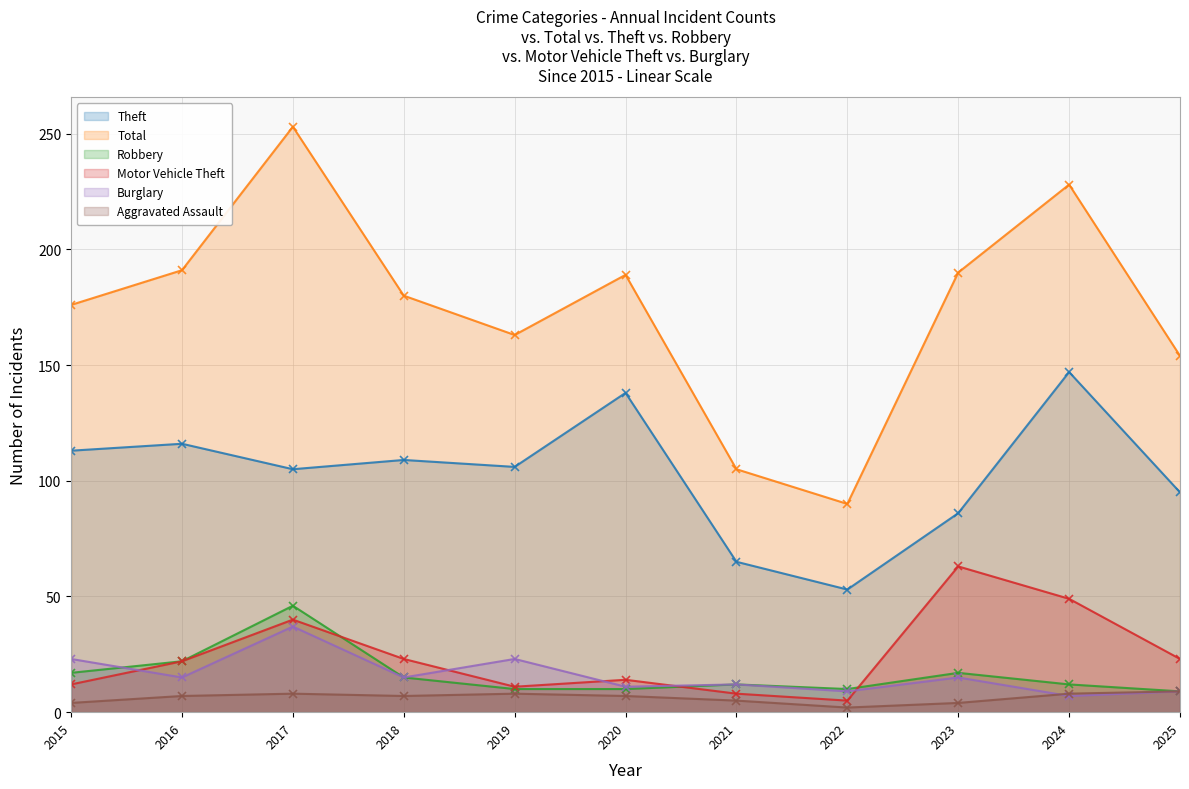

True or false: Total has more than 1 points higher than both neighbors.

True